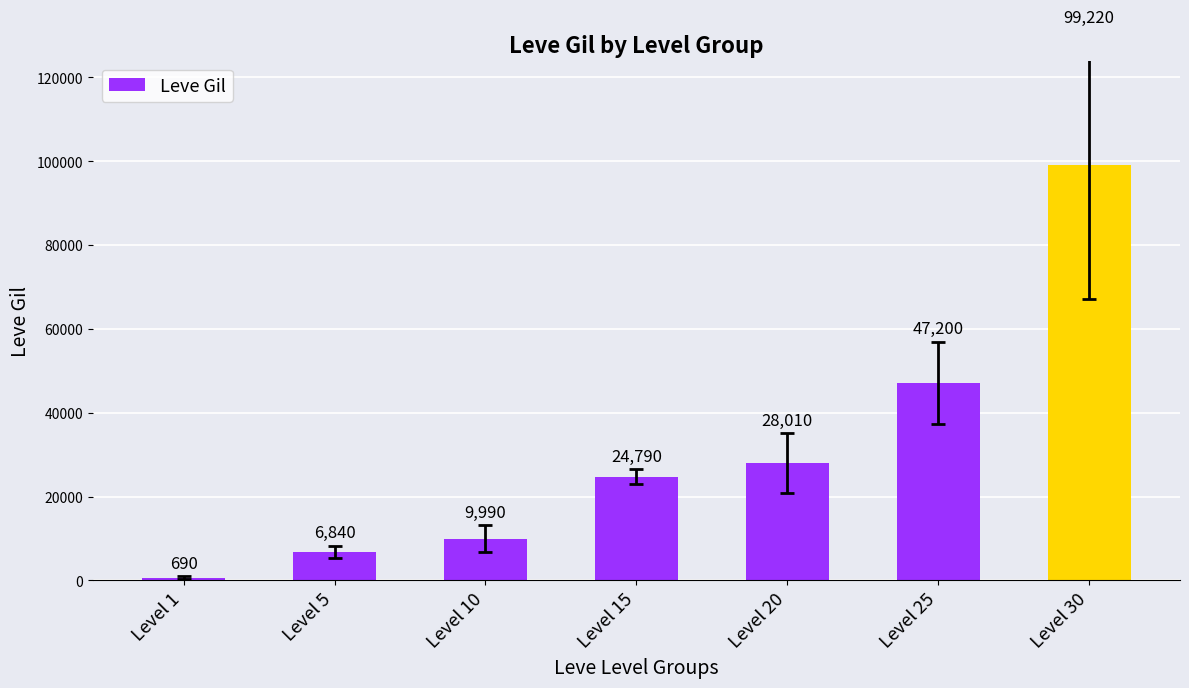

What is the difference between the values at Level 15 and Level 5?

17950